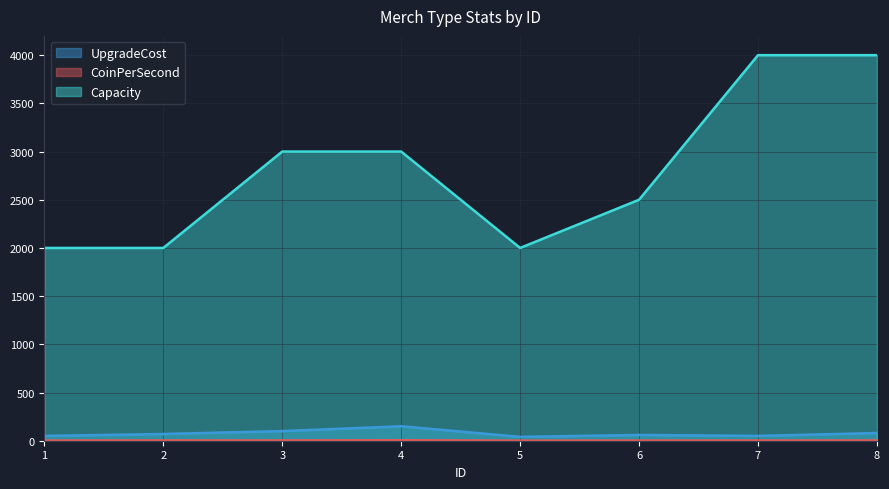

Reading left to right, transcribe all the data shown in this chart.

UpgradeCost: 1=50	2=70	3=100	4=150	5=40	6=60	7=50	8=80
CoinPerSecond: 1=2	2=3	3=3	4=5	5=1	6=2	7=2	8=3
Capacity: 1=2000	2=2000	3=3000	4=3000	5=2000	6=2500	7=4000	8=4000